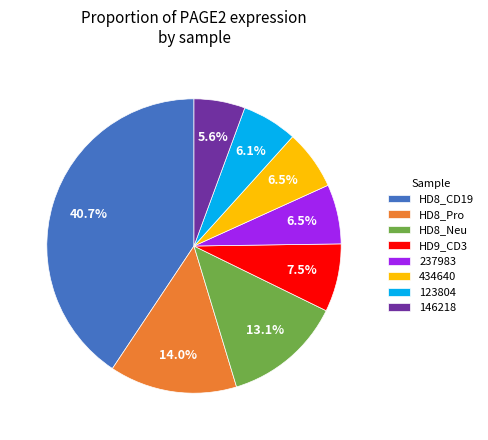

How much of the chart is everything except HD8_CD19?

59.3%